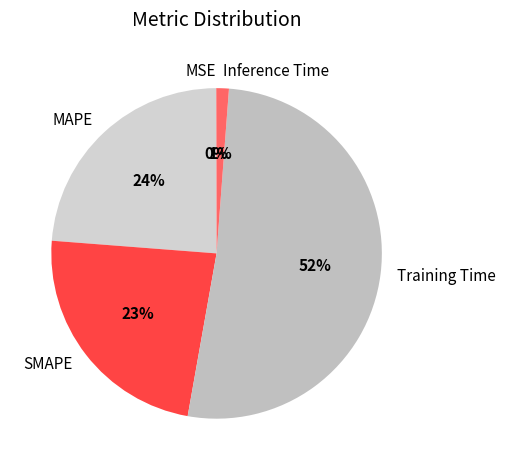

To the nearest percent, what is the average slice percentage?

20%